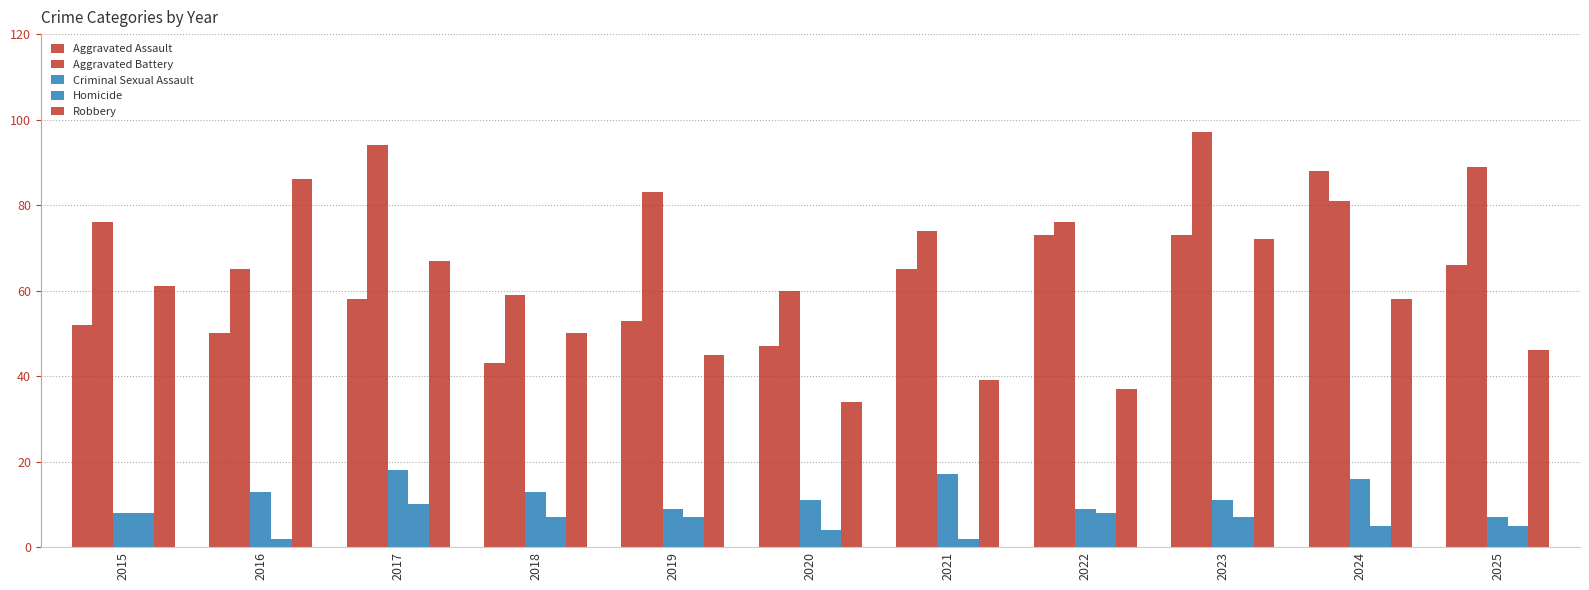

How many bars are there in each group?

5